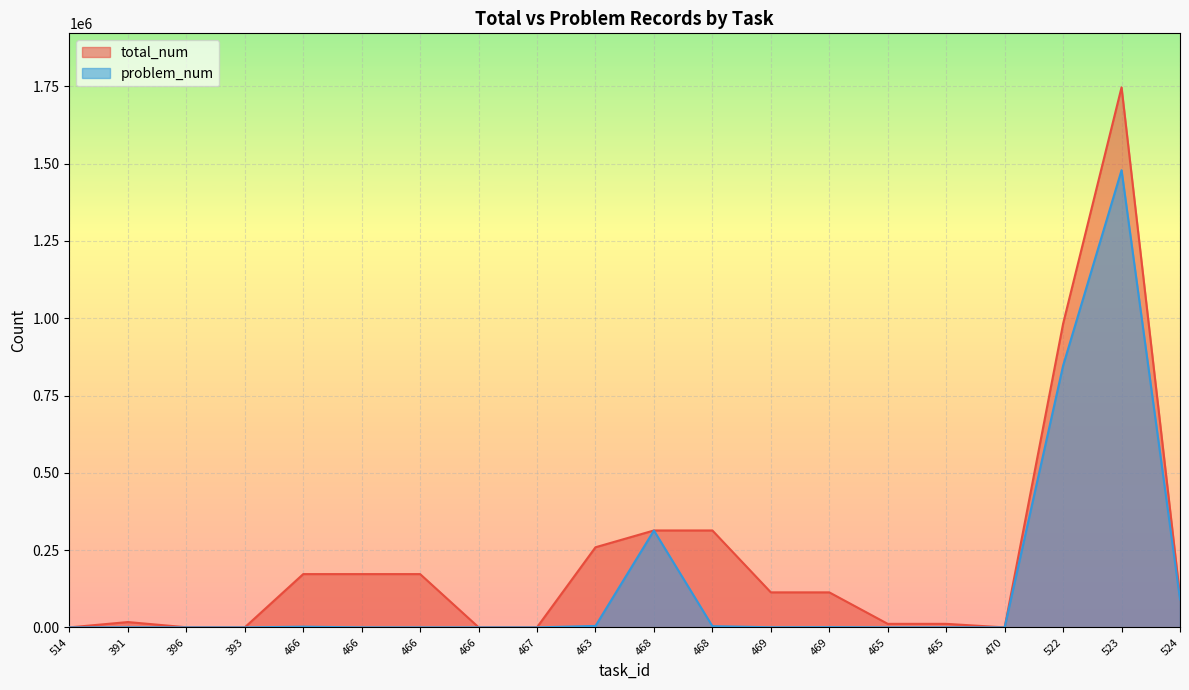

Which series changed the most between 469 and 470?

total_num